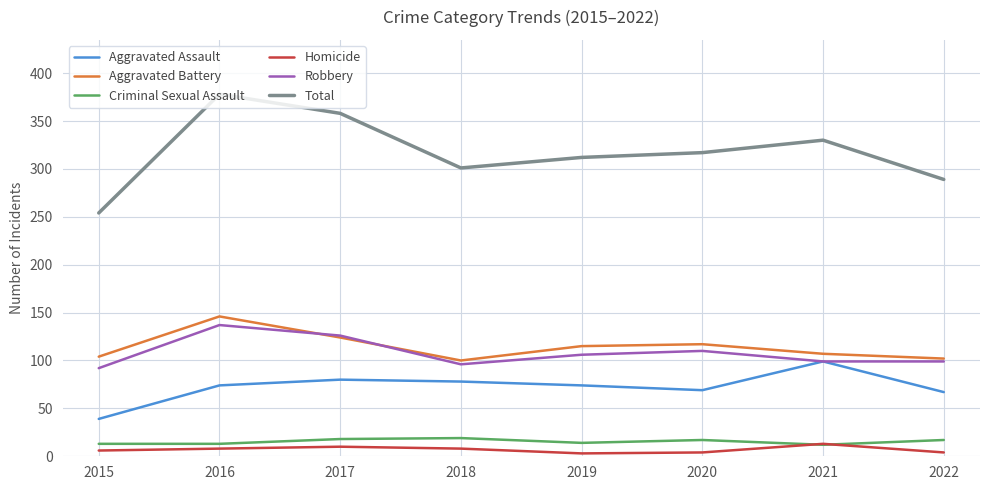

True or false: Robbery and Total intersect in this chart.

False